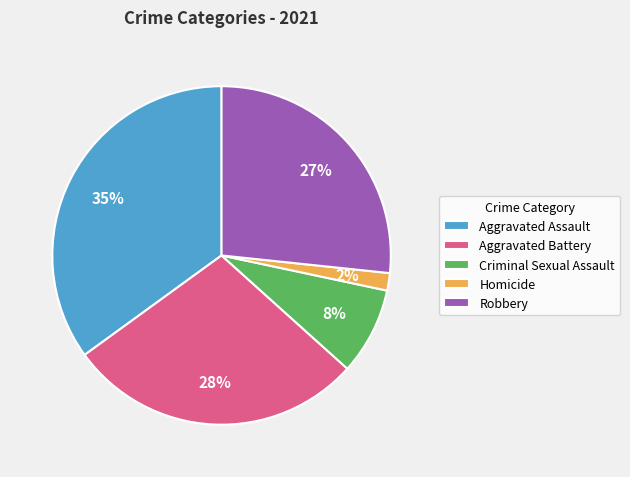

To the nearest percent, what percentage of the pie is Robbery?

27%